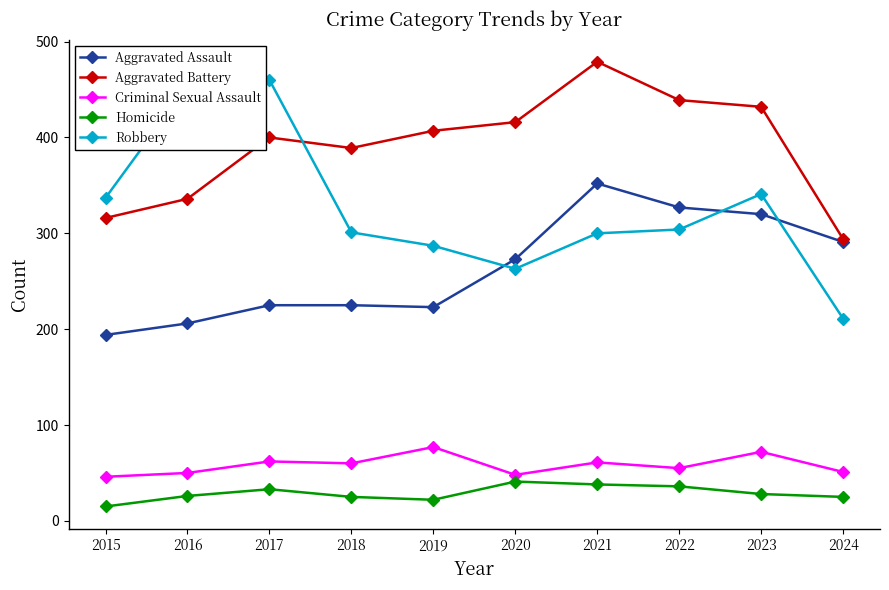

True or false: Criminal Sexual Assault and Aggravated Battery cross at least once.

False